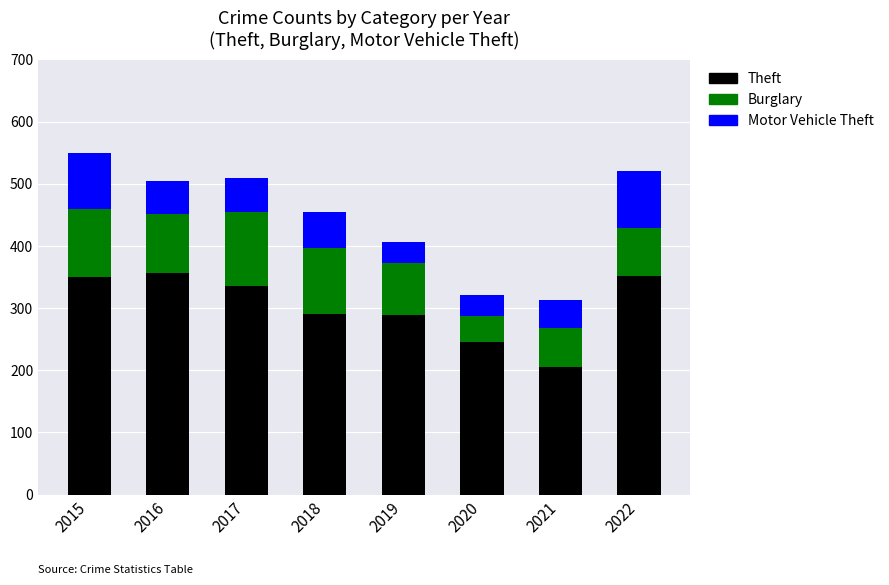

True or false: Theft has a value of 291 at 2018.

True